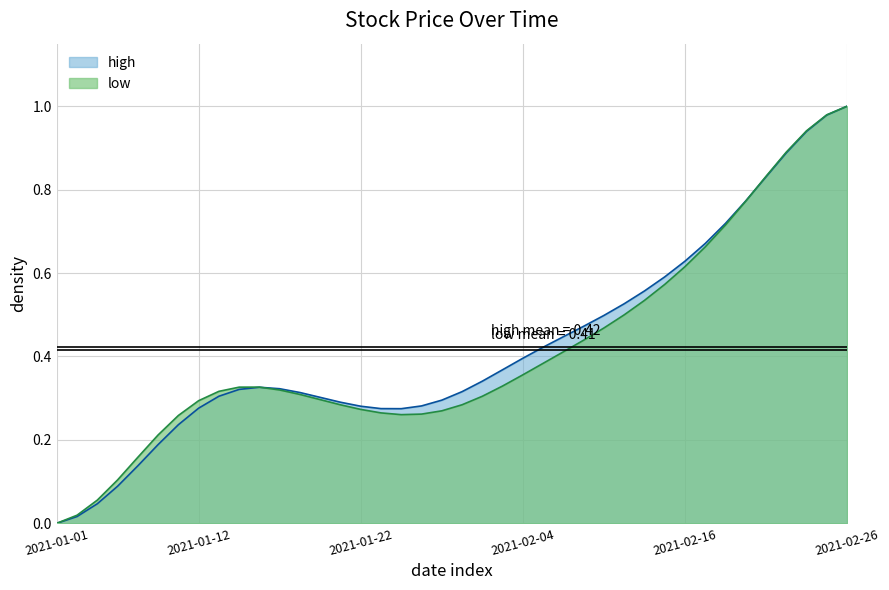

At which label is high closest to 0?

2021-01-01